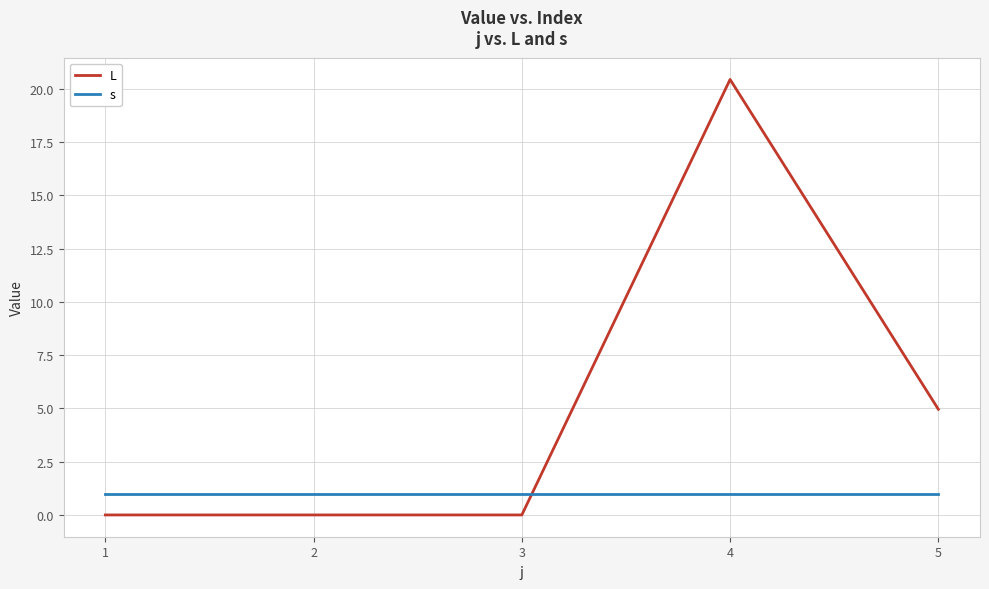

Which series changed the most between 4 and 5?

L